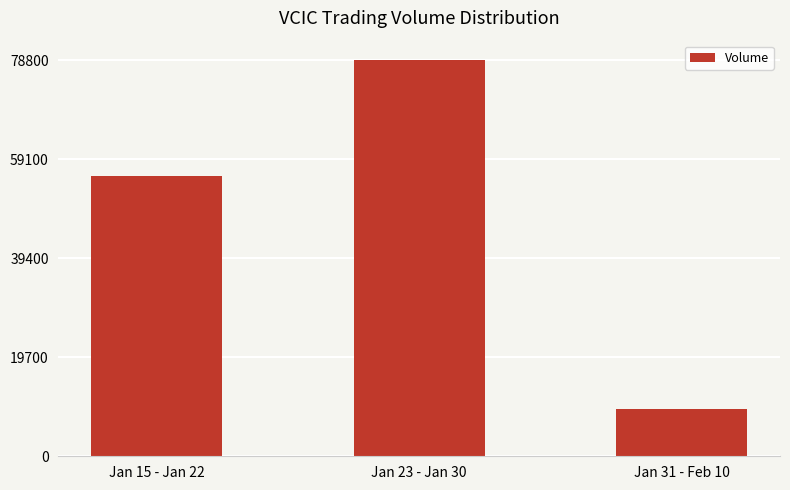

List the labels in order of value, largest first.

Jan 23 - Jan 30, Jan 15 - Jan 22, Jan 31 - Feb 10